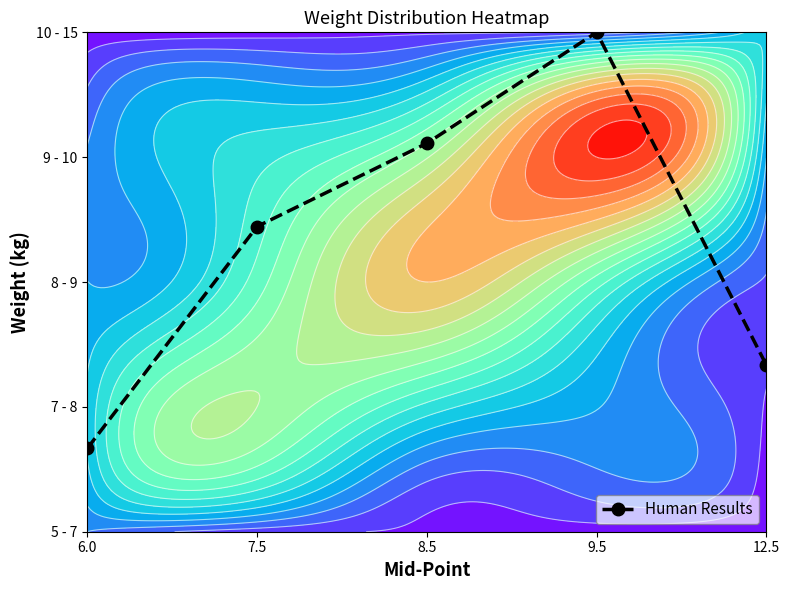

Rank the categories by value from lowest to highest.

6.0, 12.5, 7.5, 8.5, 9.5